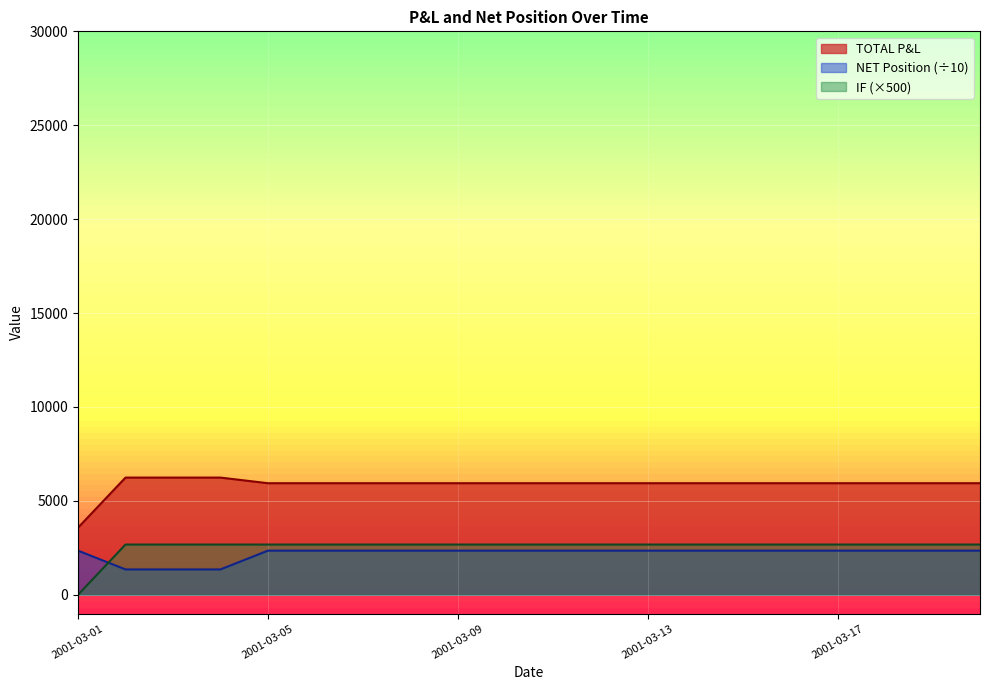

How many lines are shown in the chart?

3